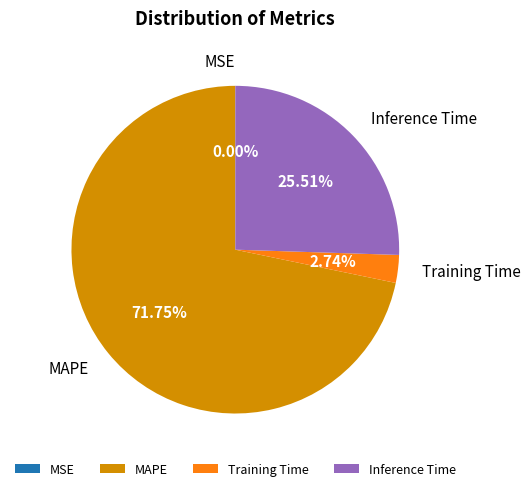

Which slice is the largest?

MAPE